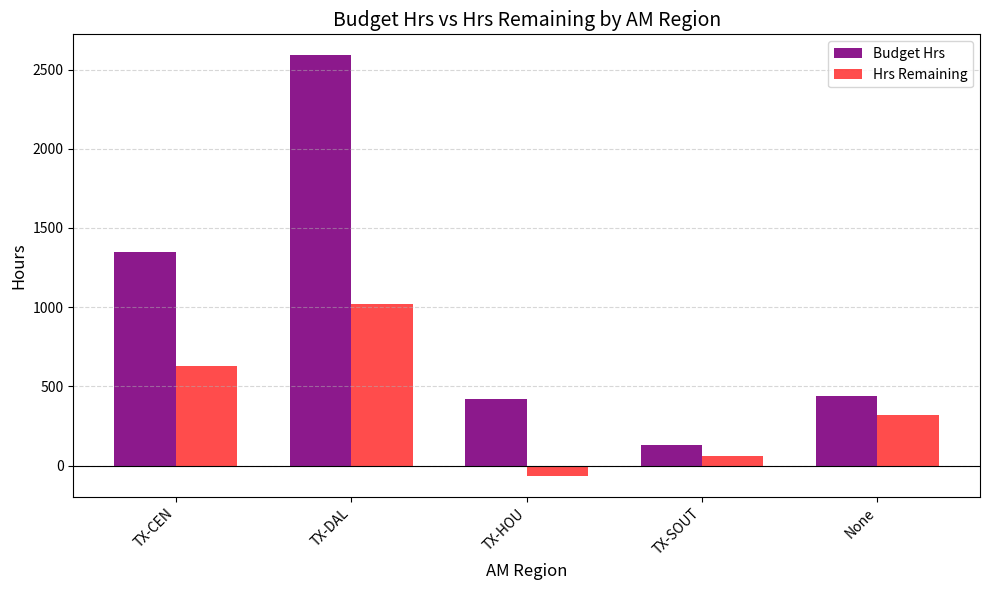

What is the label of the 3rd bar from the right?

TX-HOU